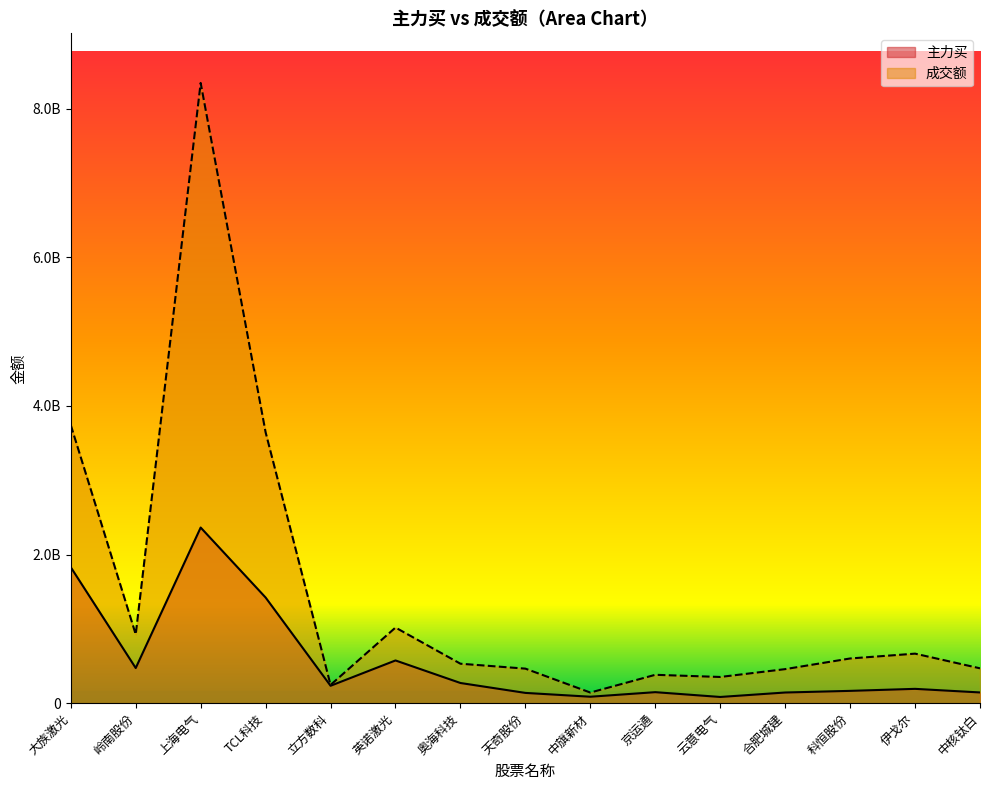

Which series has the widest spread of values?

成交额